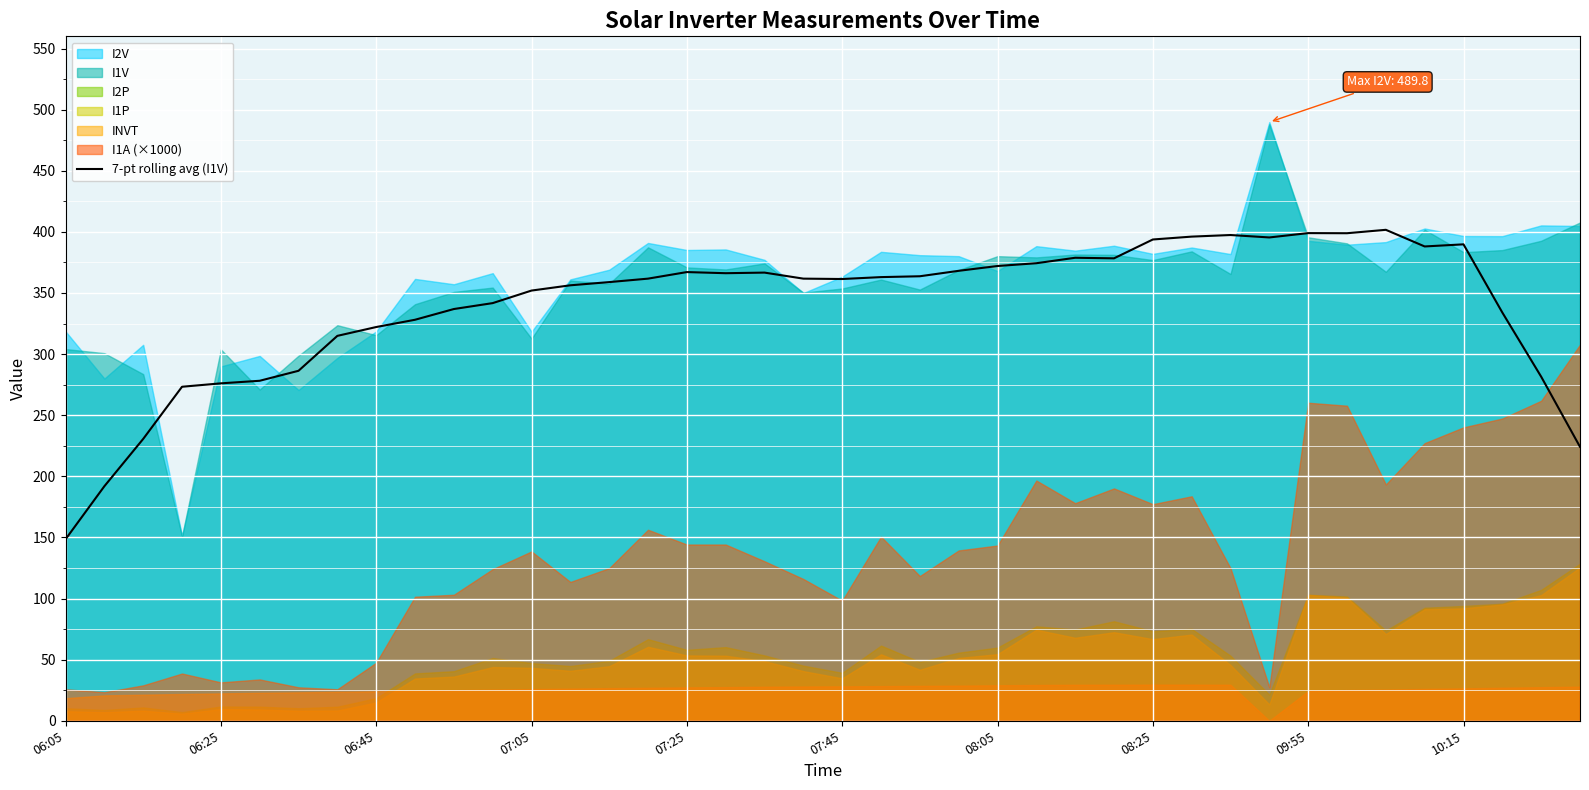

What is the highest value of the 7-pt rolling avg (I1V) series?

401.7